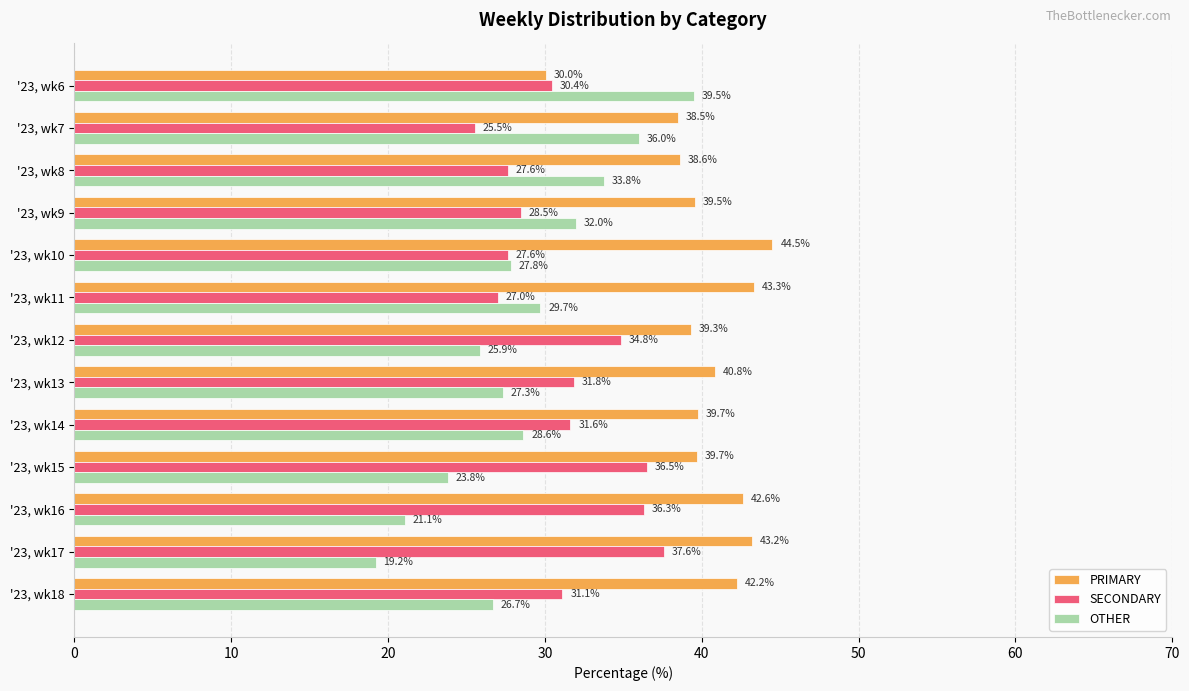

How many distinct data groups are displayed?

3